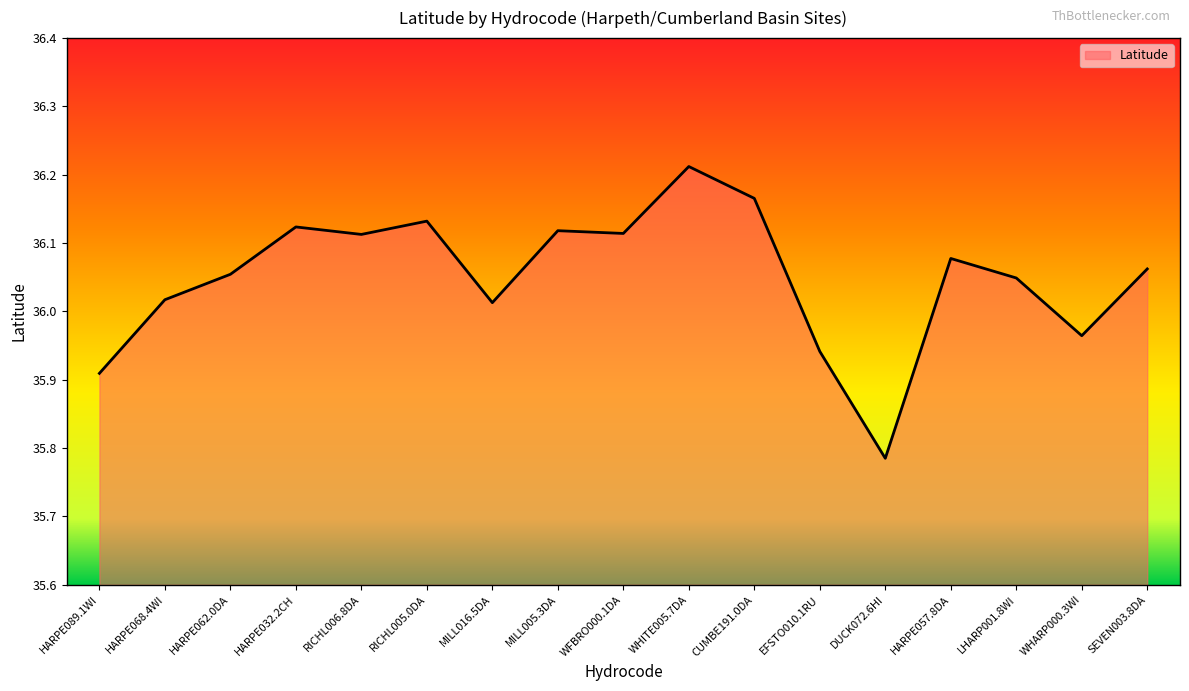

What is the difference between the second highest and second lowest values?

0.3